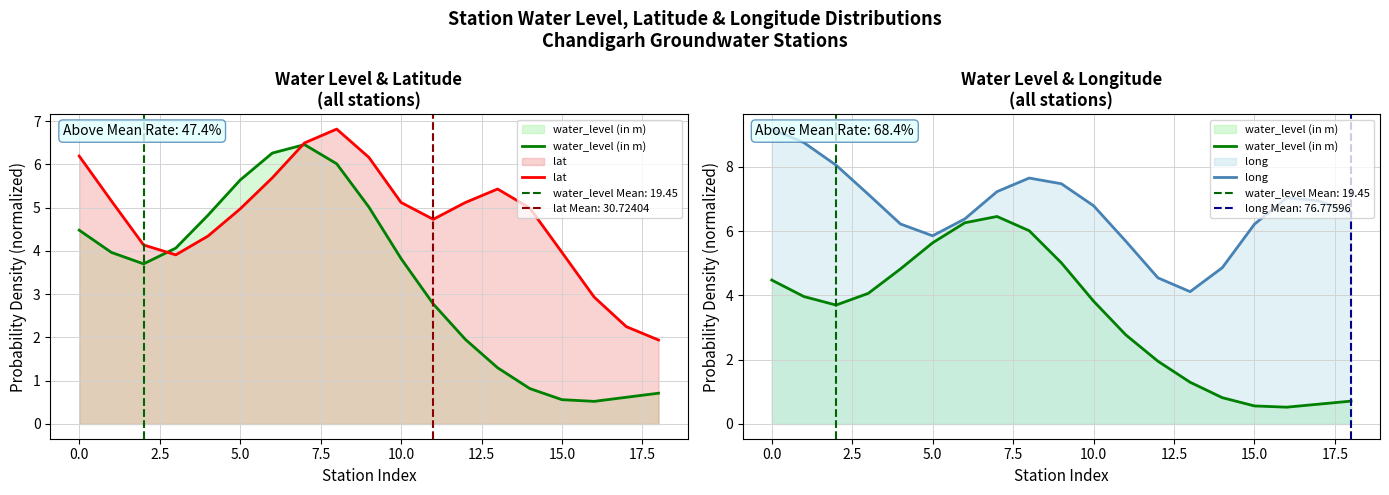

List the series in order of their overall mean, lowest first.

water_level (in m), lat, long